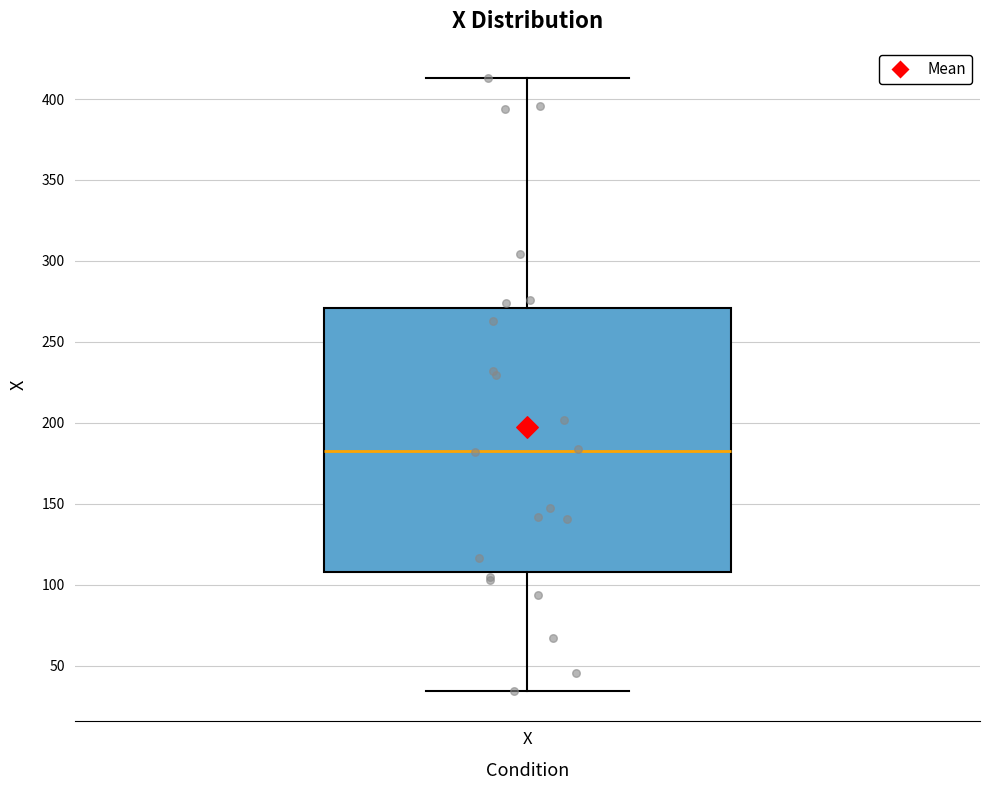

Transcribe this box plot: give where the median line is, the range the box spans, and where the two whiskers end, as read against the y-axis. The values are not printed on the chart, so give them approximately, as read against the axis.

median 185, box 110 to 270, whiskers 35 to 415